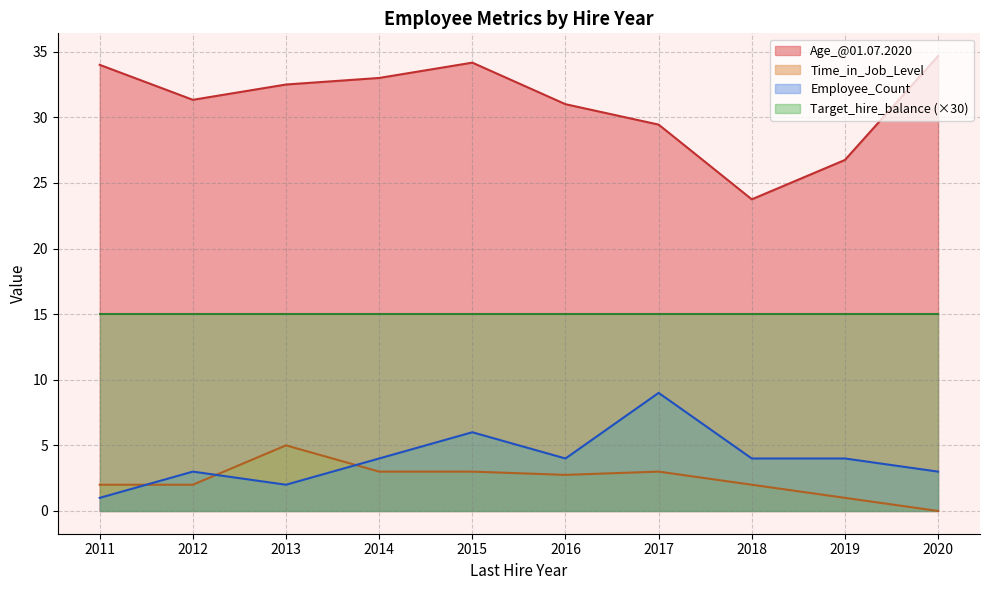

What is the sum of all Age_@01.07.2020 values?

310.6